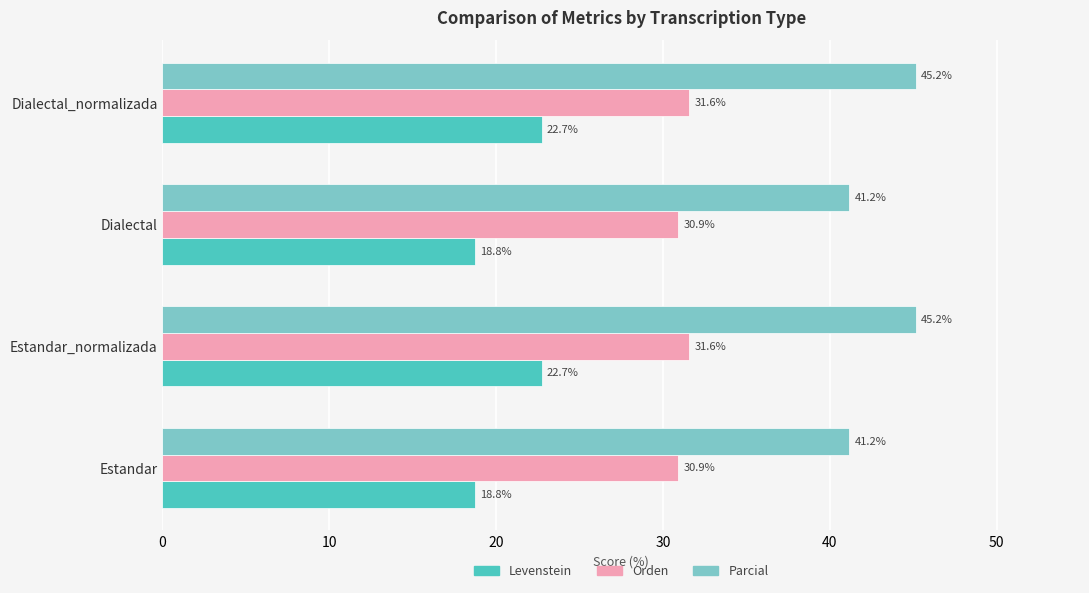

How many Levenstein values are between 18 and 22?

2